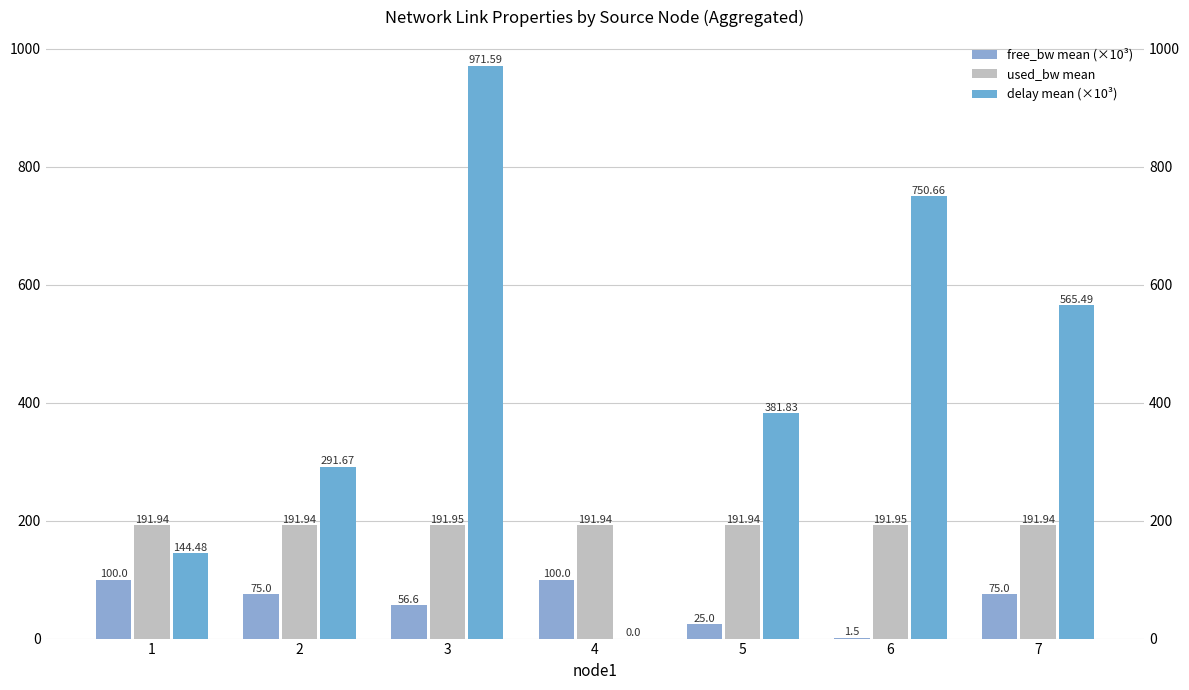

How many bars are there in total?

21